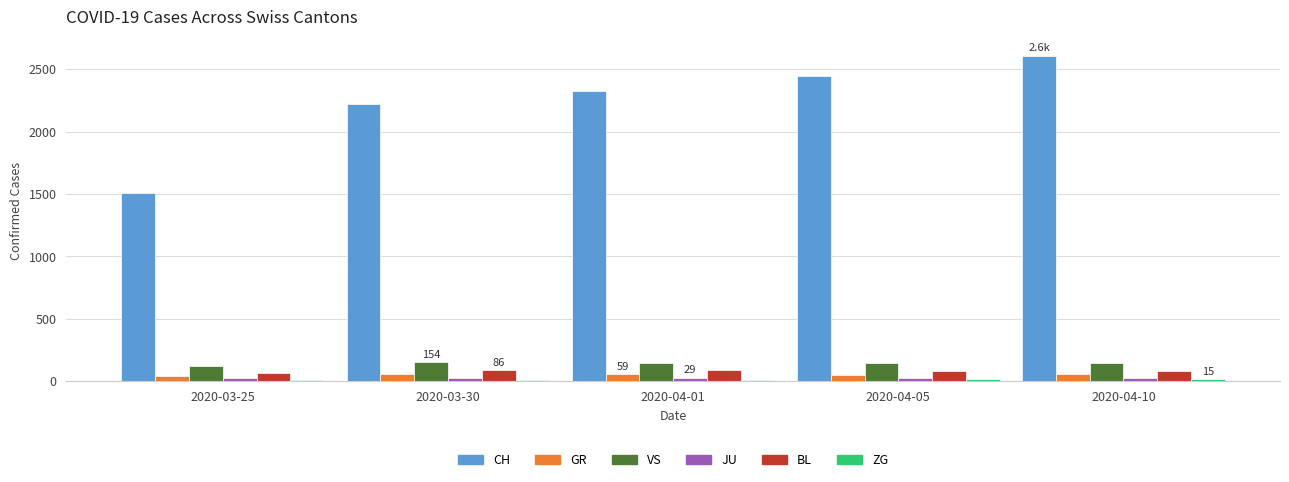

What is the sum of all BL values?

404